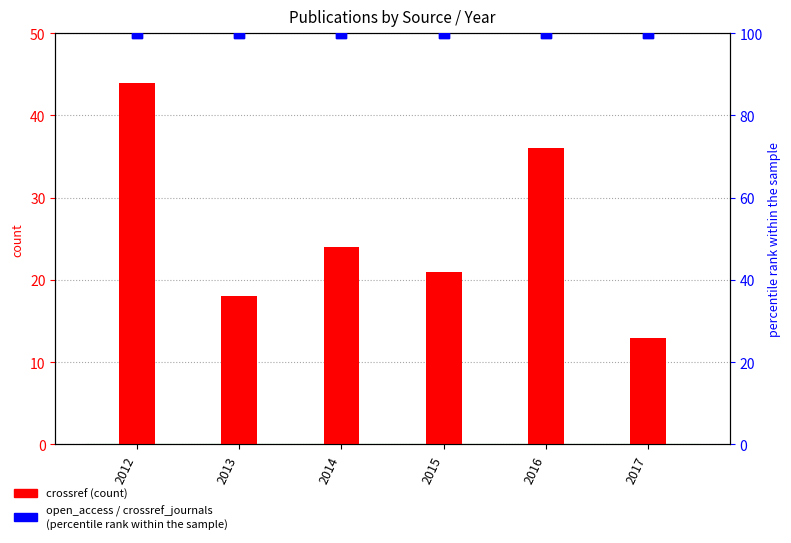

Which series reaches the minimum Y coordinate?

crossref